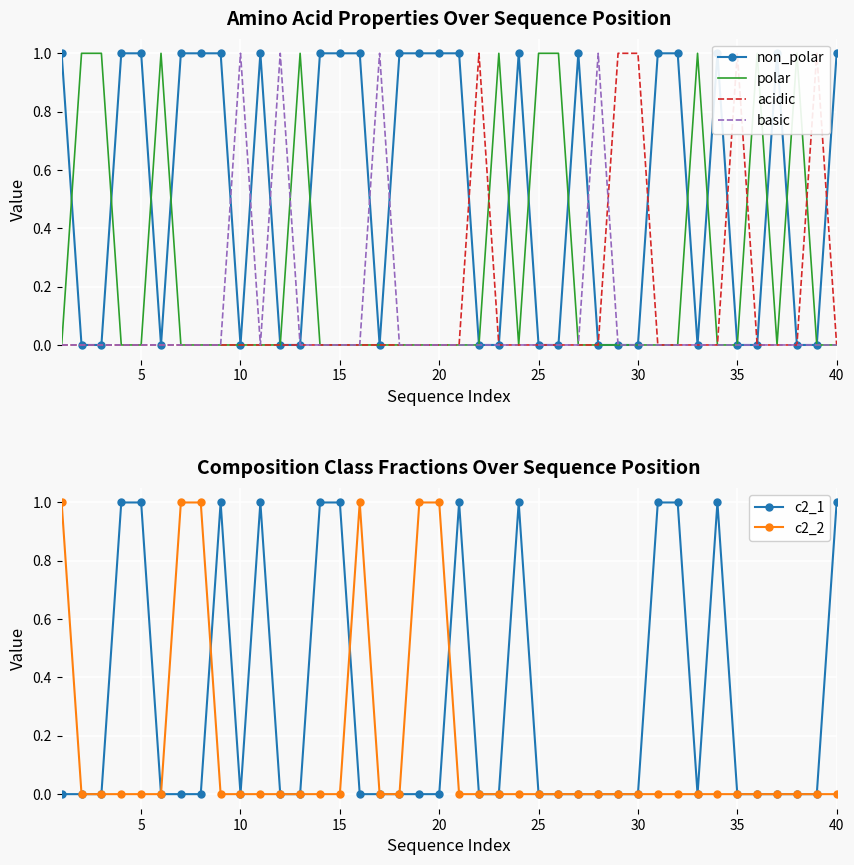

How many series are shown in this chart?

6